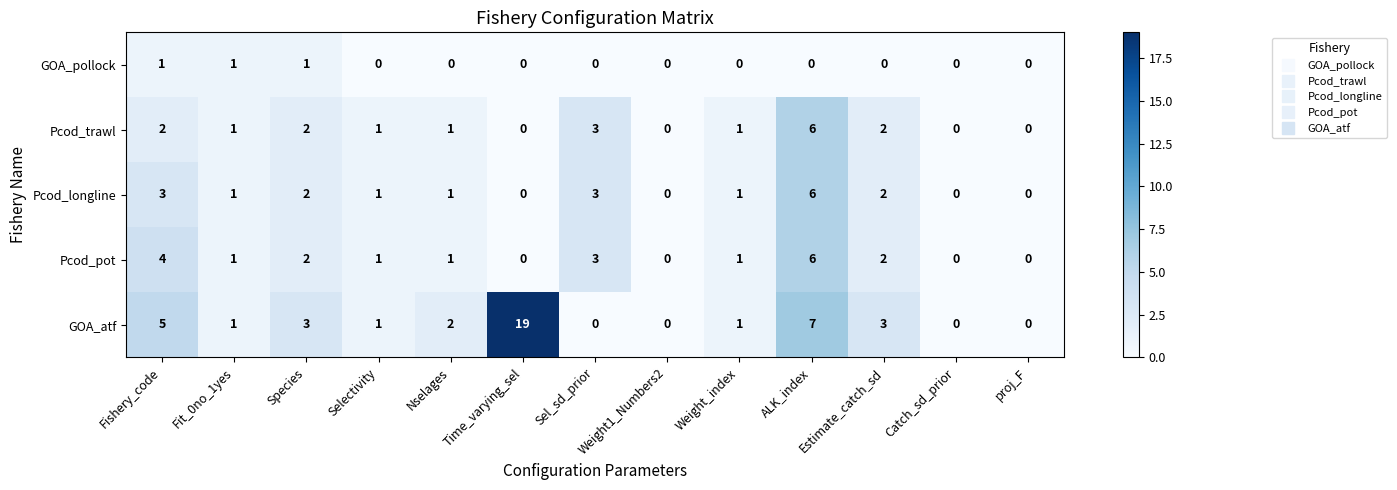

Is it true that Pcod_longline equals 0 at Catch_sd_prior?

True